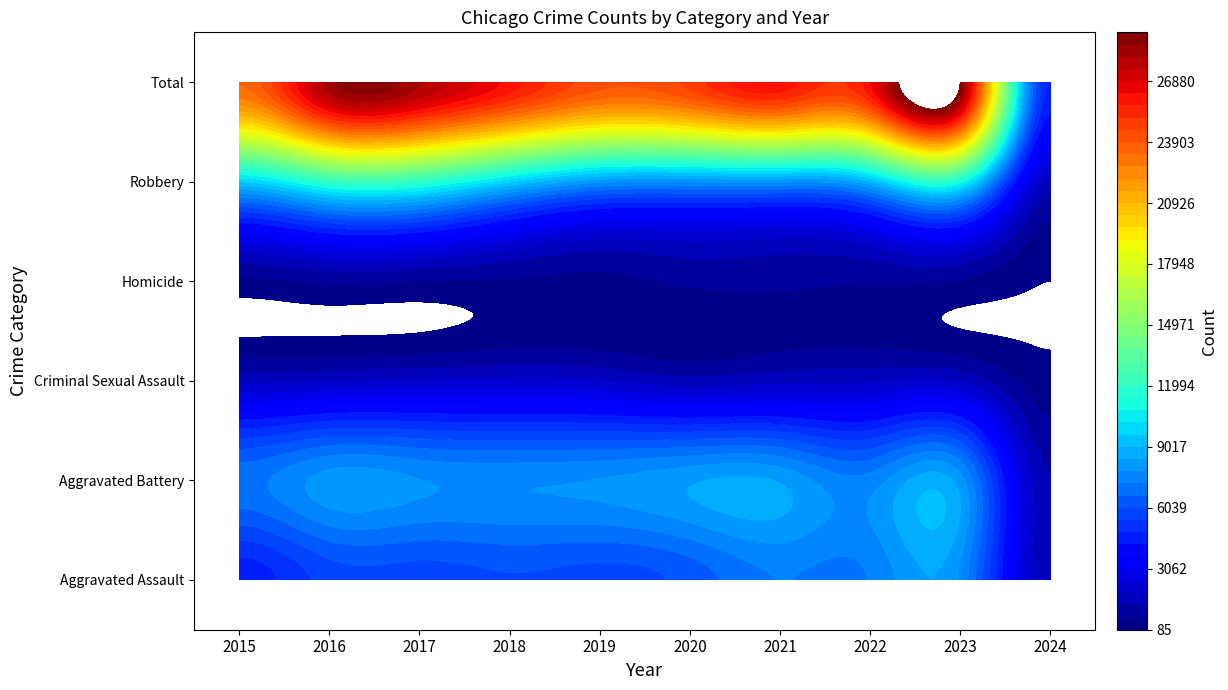

What is the spread (max minus min) of values at 2021?

25227